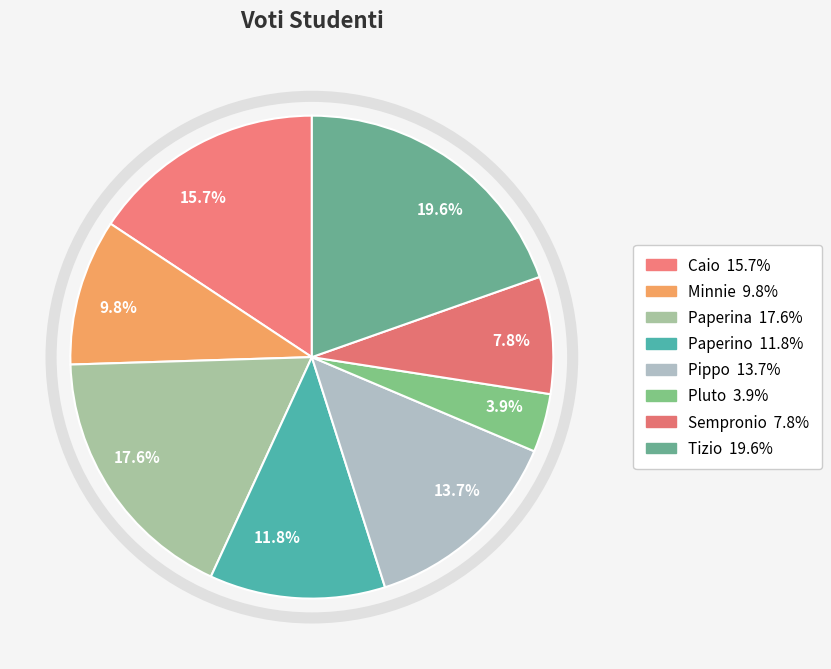

What portion of the pie excludes Pippo?

86.3%